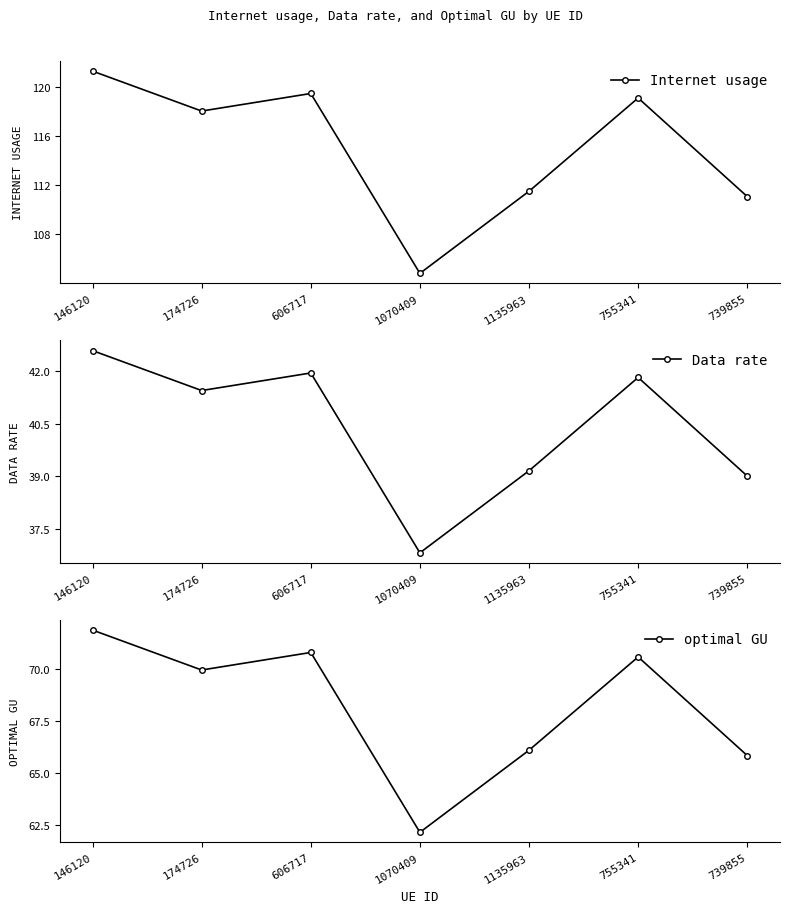

How many data points in Data rate are above 41?

4